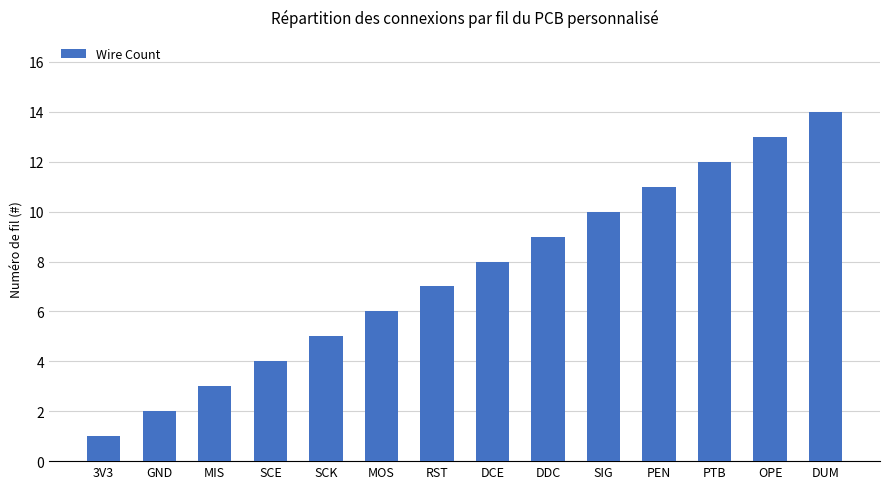

The value at DCE is 2. True or false?

False